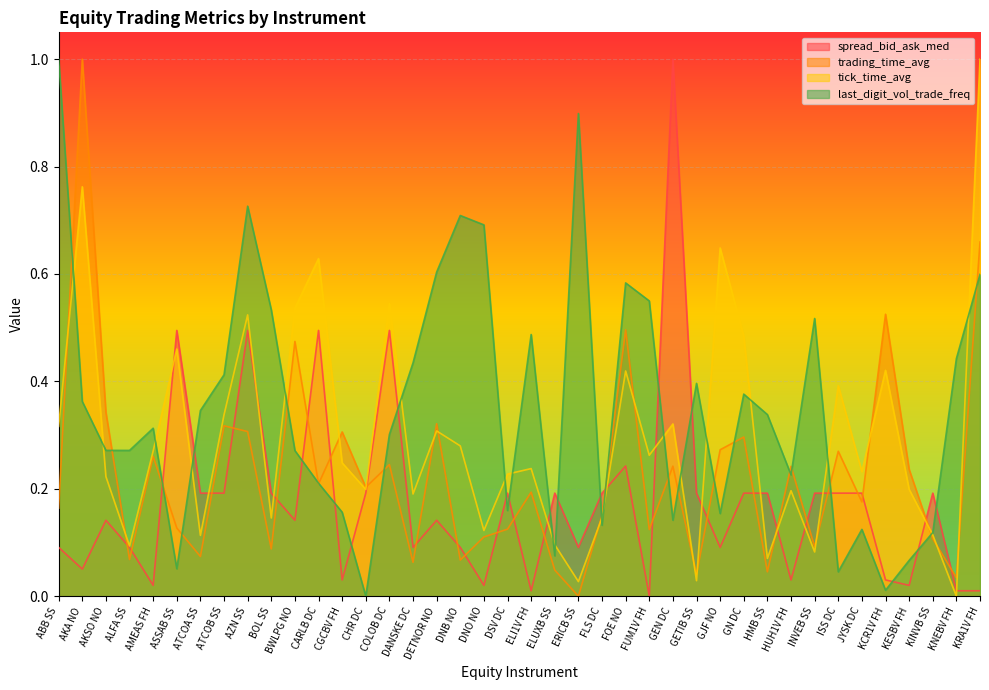

How many data points does each series have?

40